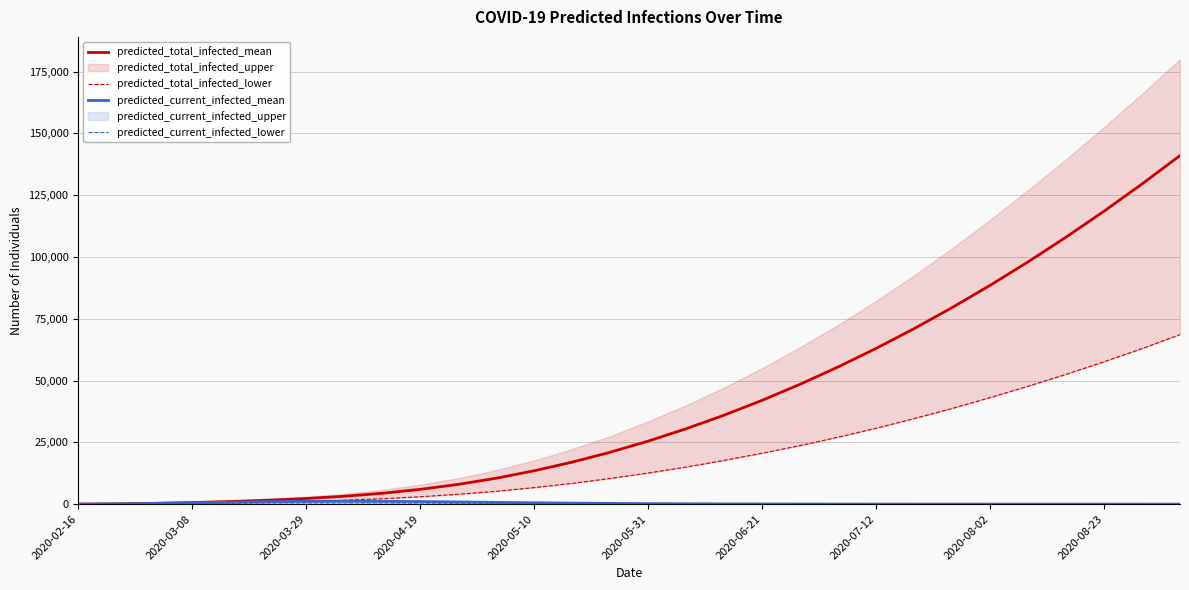

At how many categories does at least one series exceed 37300?

12